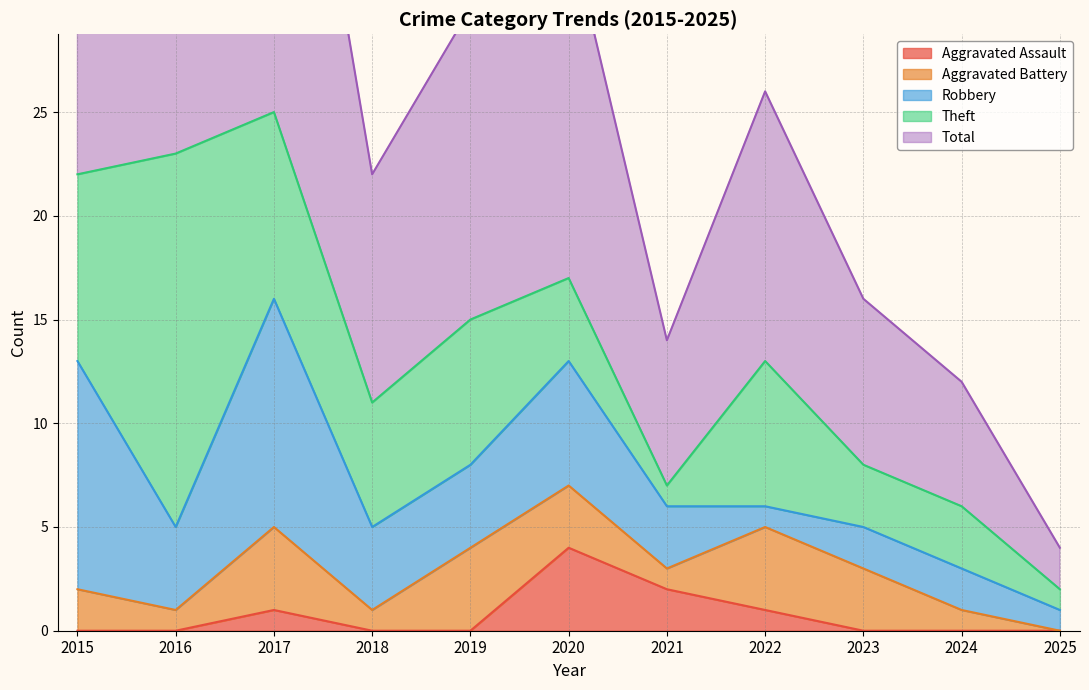

What is the difference between the second highest and minimum values in the Aggravated Assault series?

2